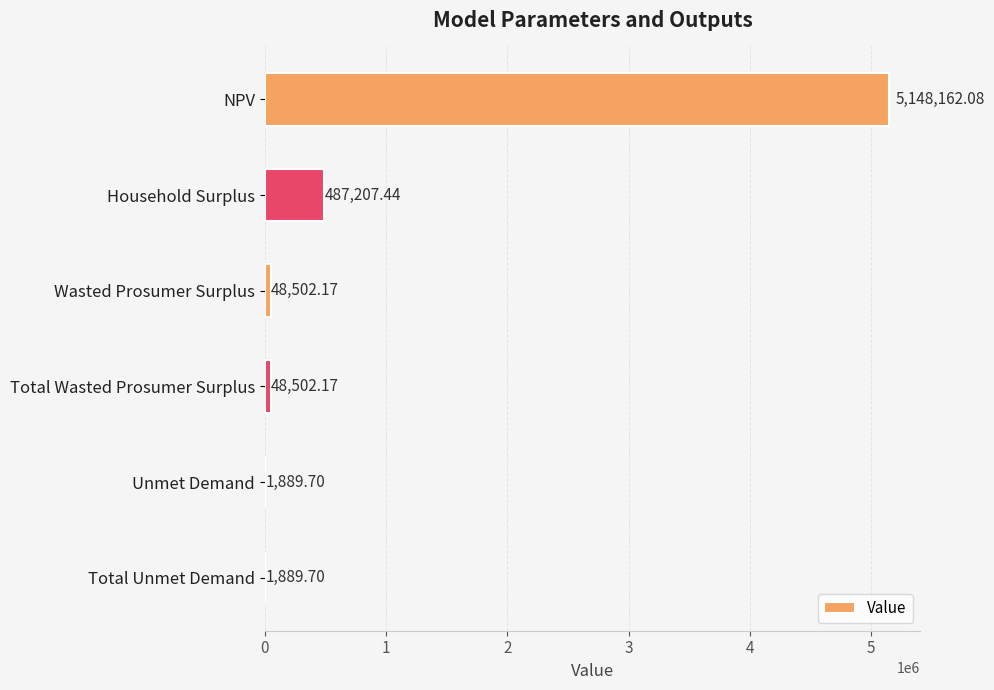

Which label corresponds to the largest value in the chart?

NPV